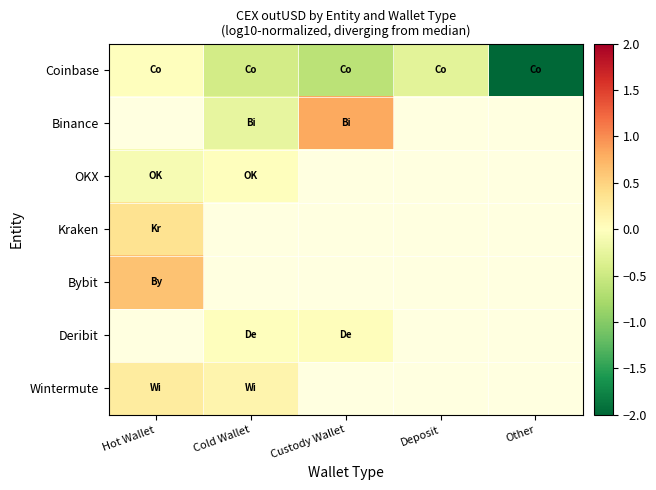

How many negative values does the Deribit series have?

1